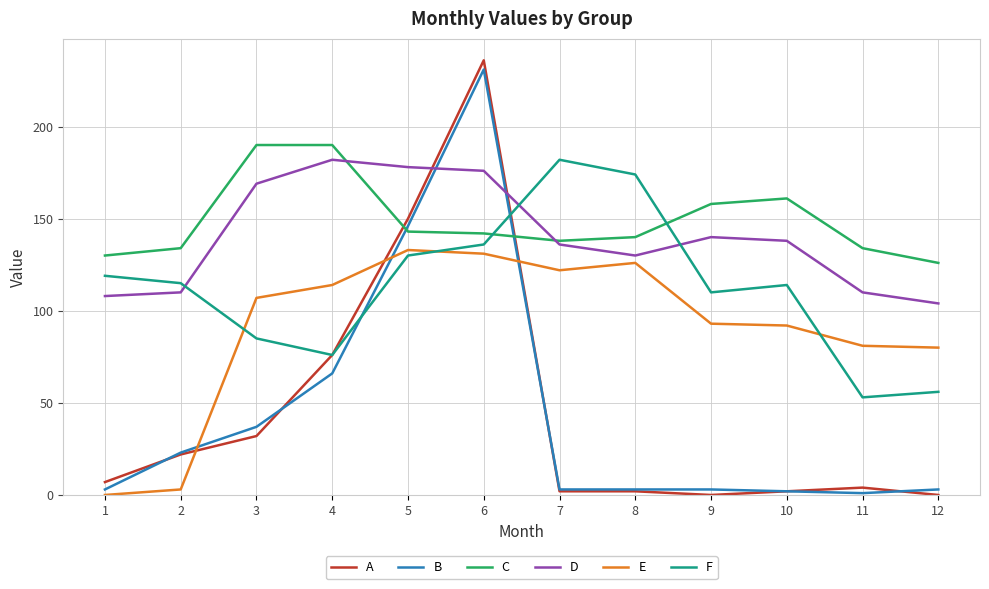

How many intersections are there between C and B?

2